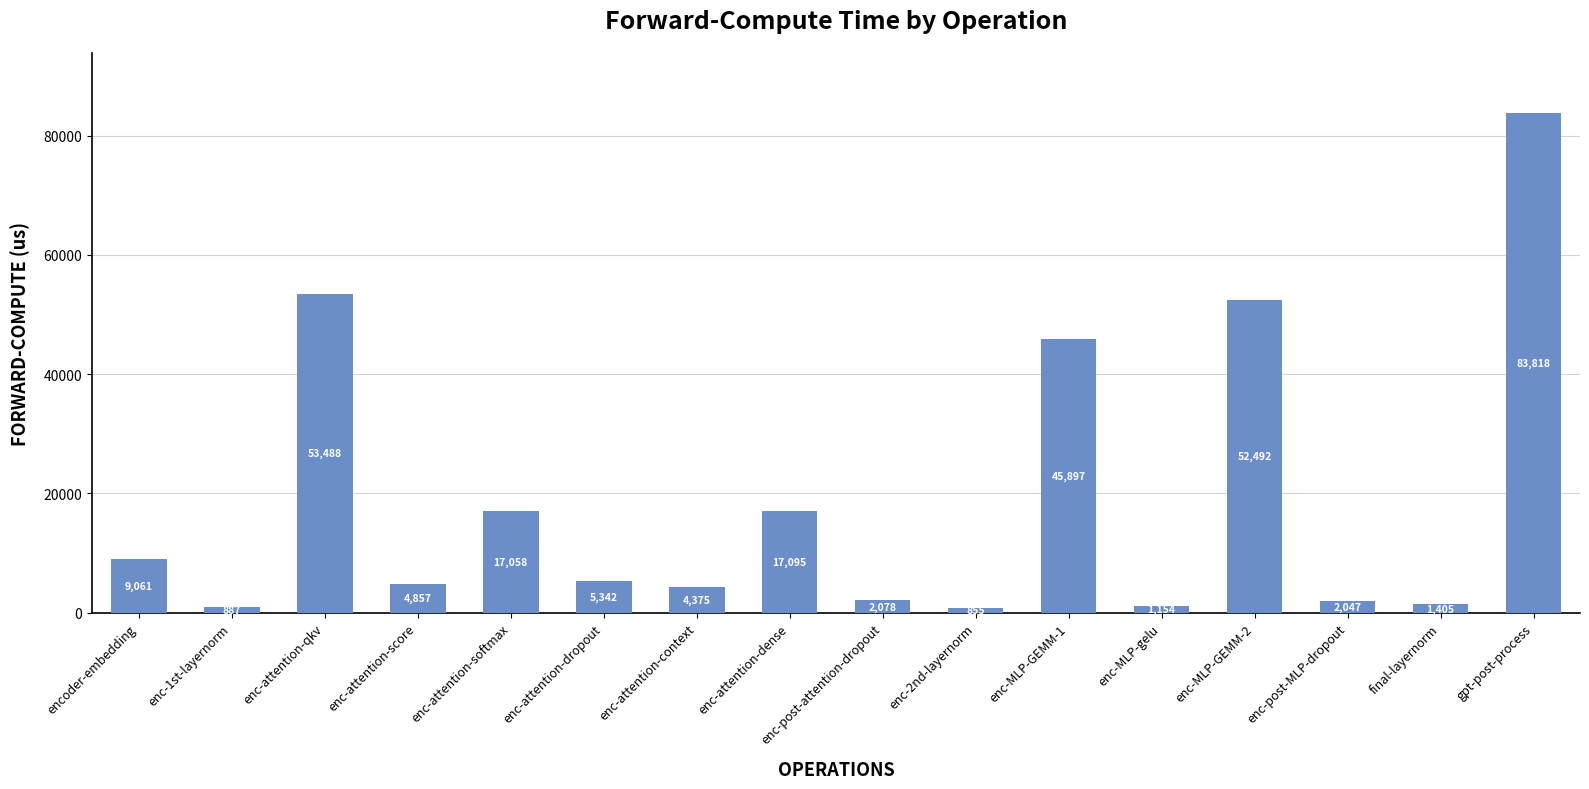

At which label is the value closest to 42336?

enc-MLP-GEMM-1